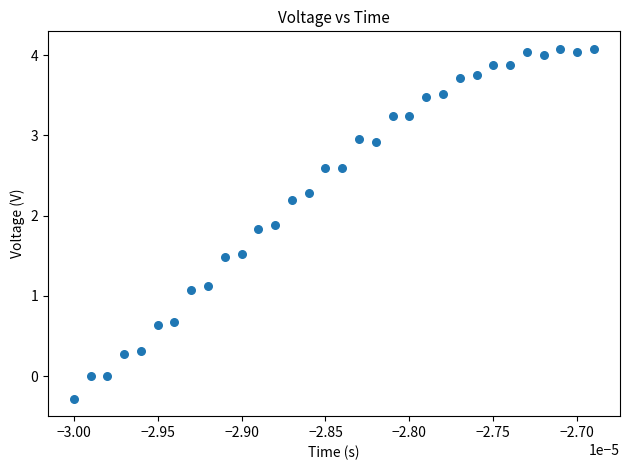

How many points are shown in the scatter plot?

32